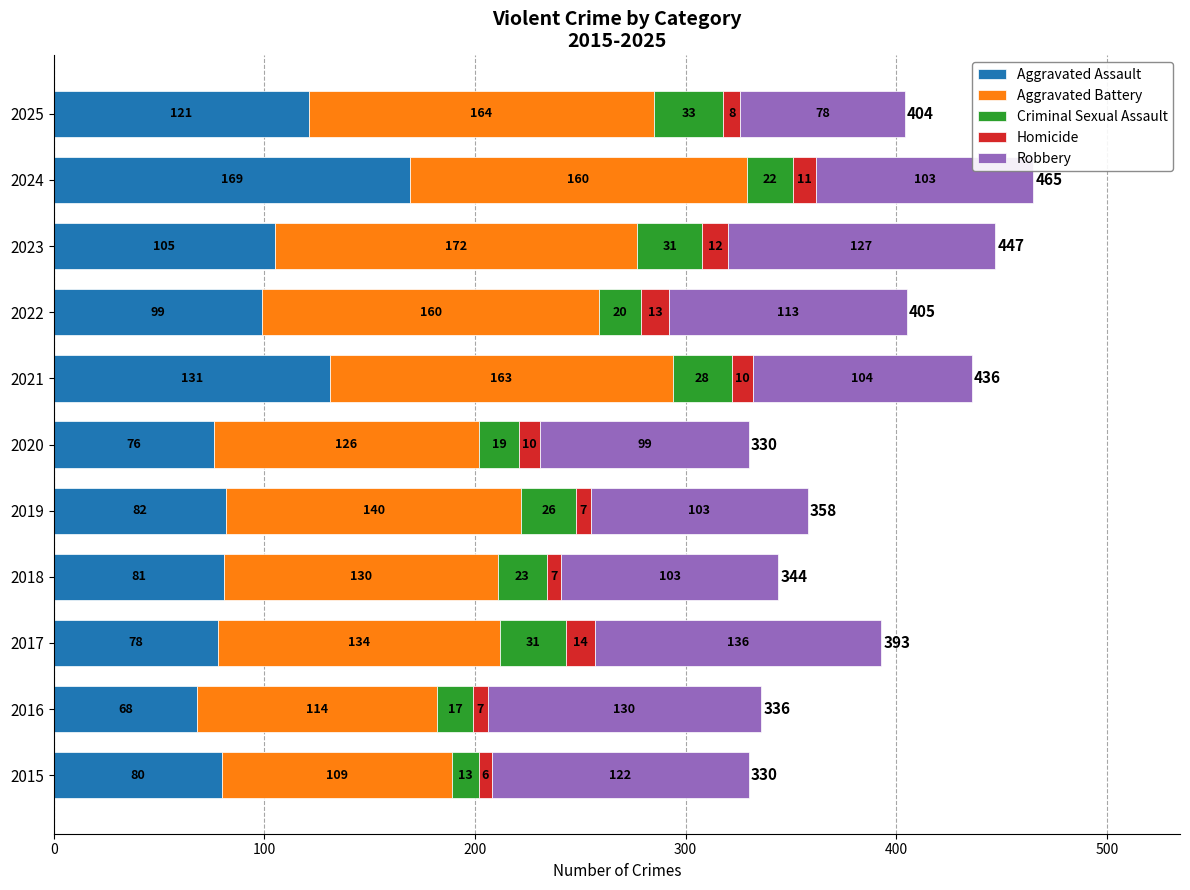

What is the highest value of the Aggravated Assault series?

169